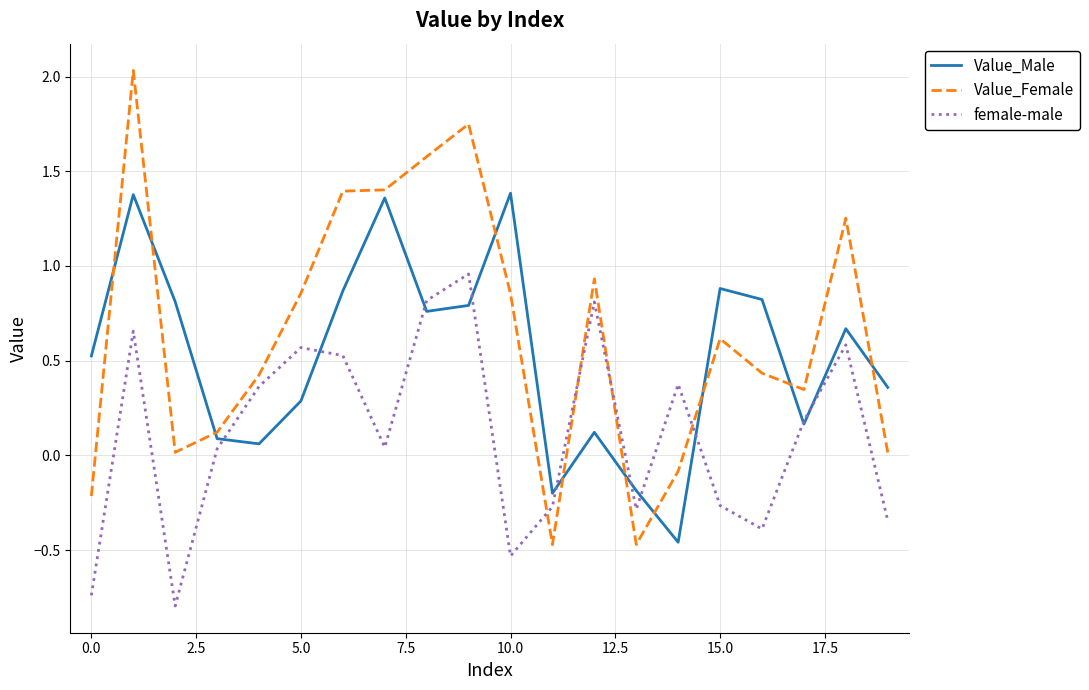

How many values in the Value_Male series are below 0?

3